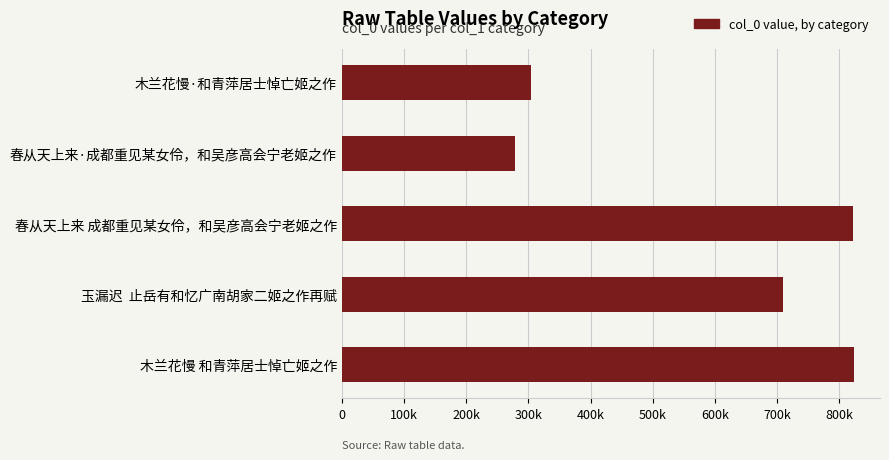

Does the chart contain stacked bars?

No